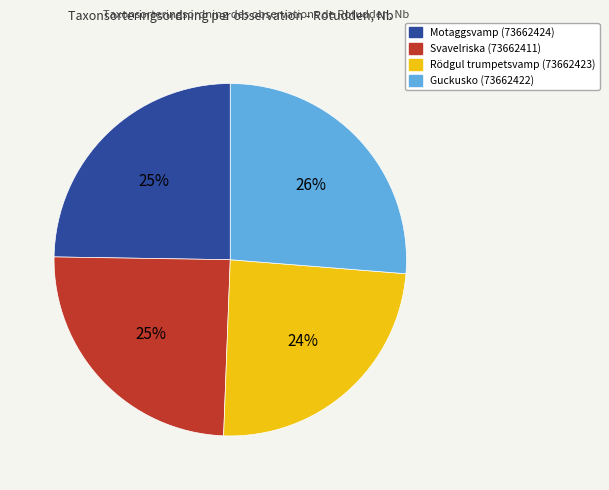

How many slices are in this pie chart?

4